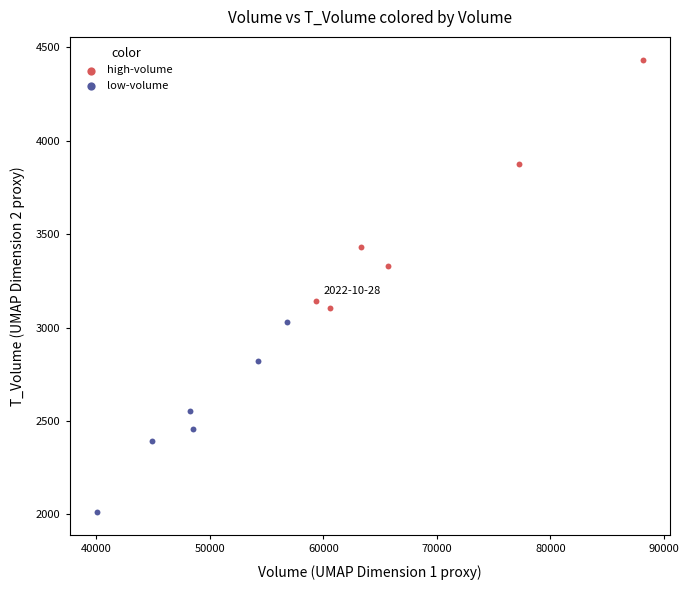

Which series has the widest spread of Y values?

high-volume